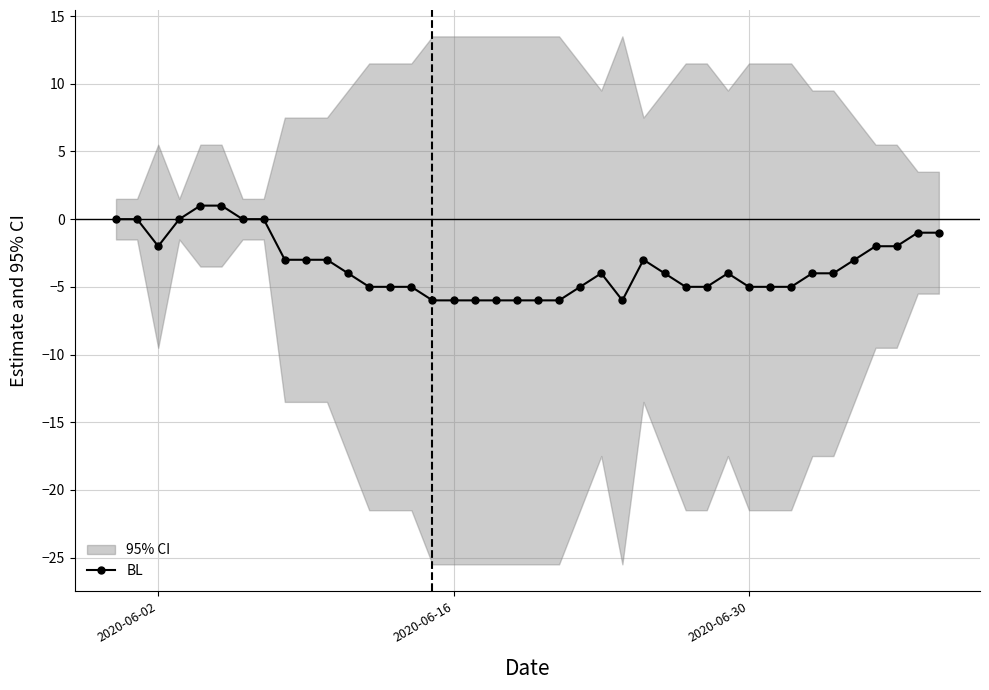

What is the difference between the maximum and minimum values?

7